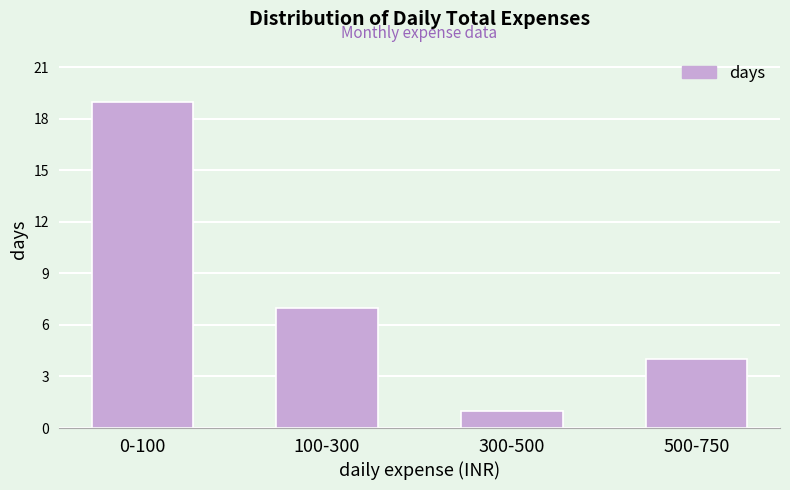

Reading left to right, list all the values displayed in this chart.

19	7	1	4